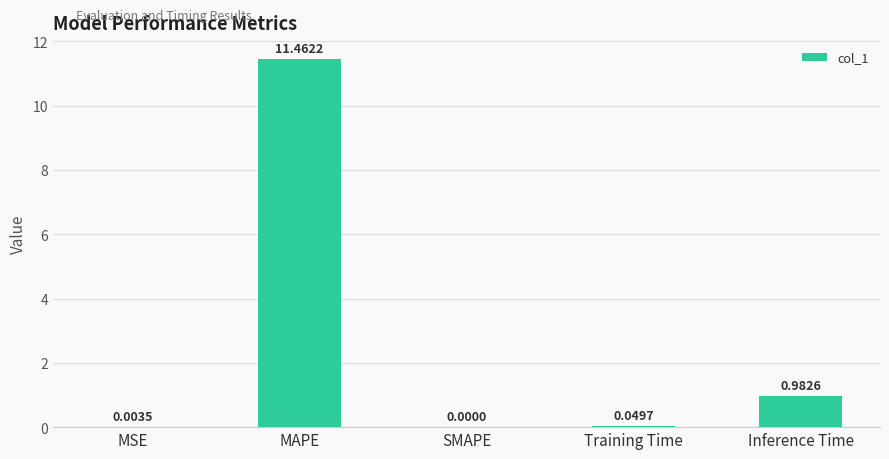

Which label corresponds to the largest value in the chart?

MAPE